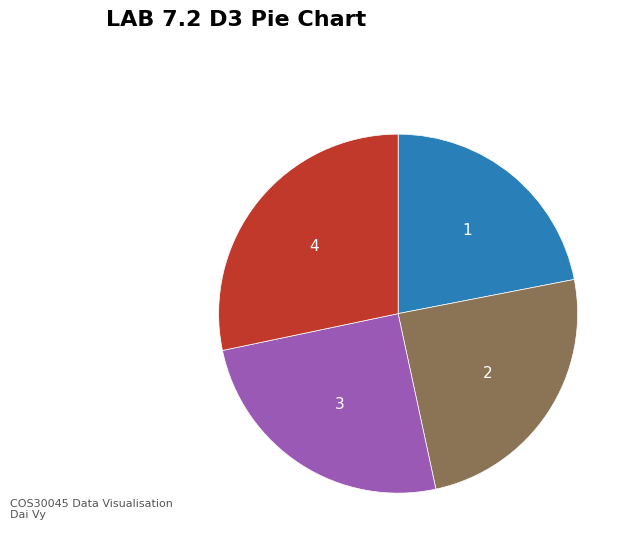

True or false: 4 accounts for 28% of the total.

True